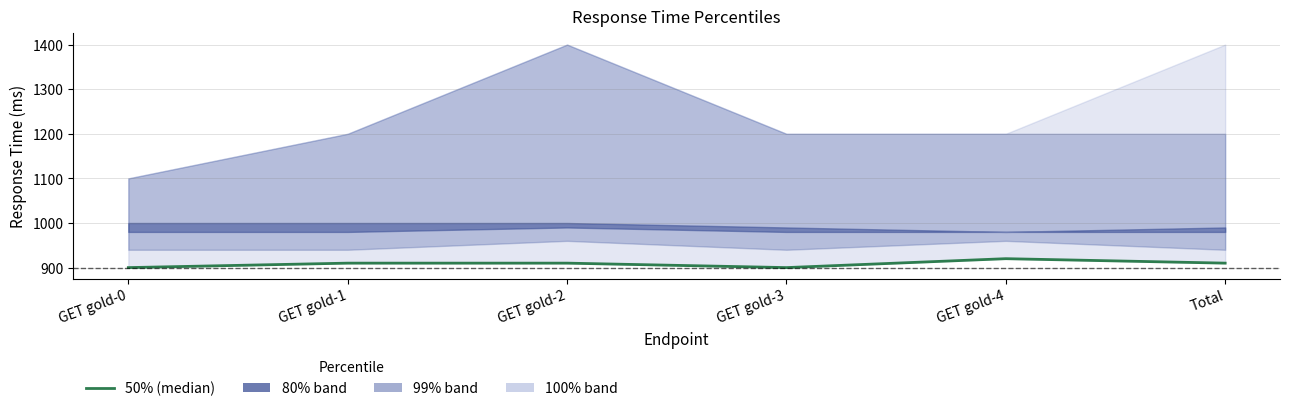

What is the value of the 1st point from the left?

900